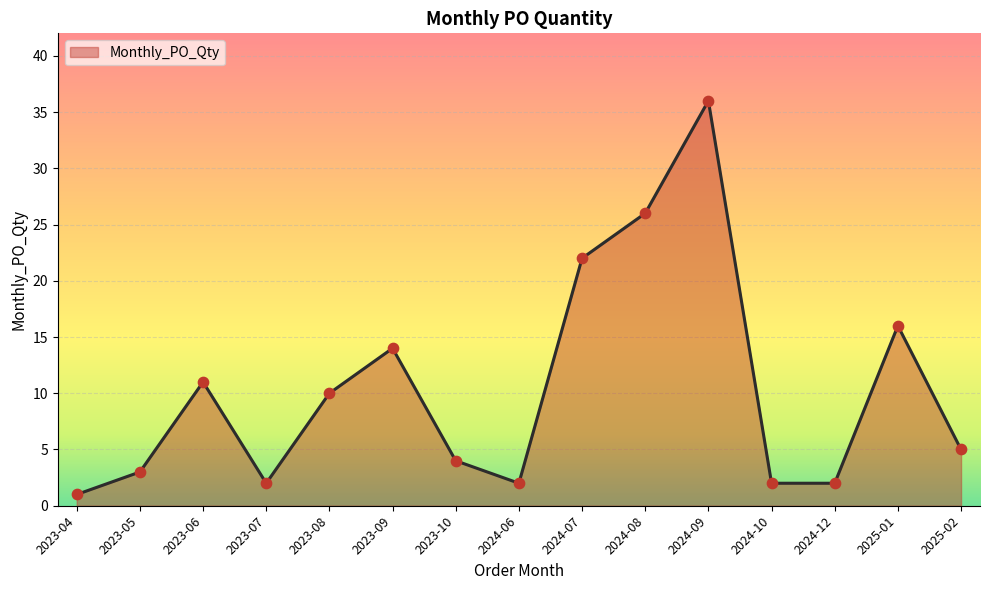

What is the change in value from 2023-09 to 2024-12?

-12